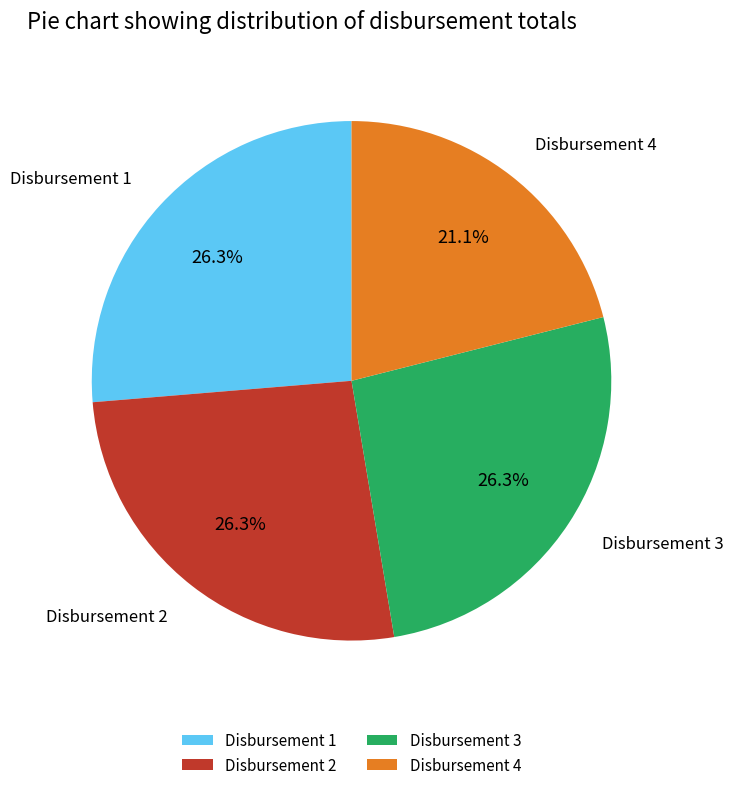

Is it true that Disbursement 1 is 37% of the pie?

False